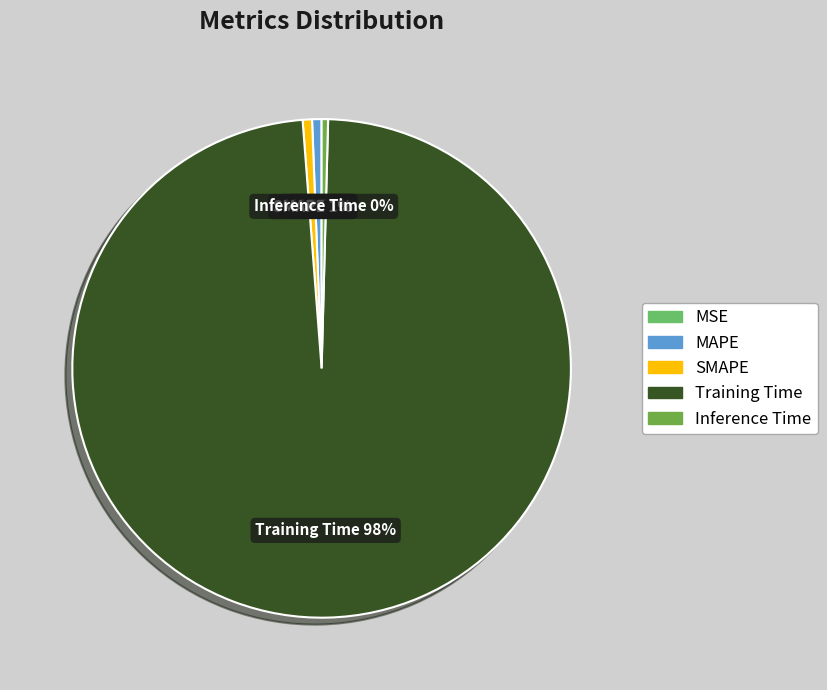

The MAPE slice represents 1% of the pie. True or false?

True